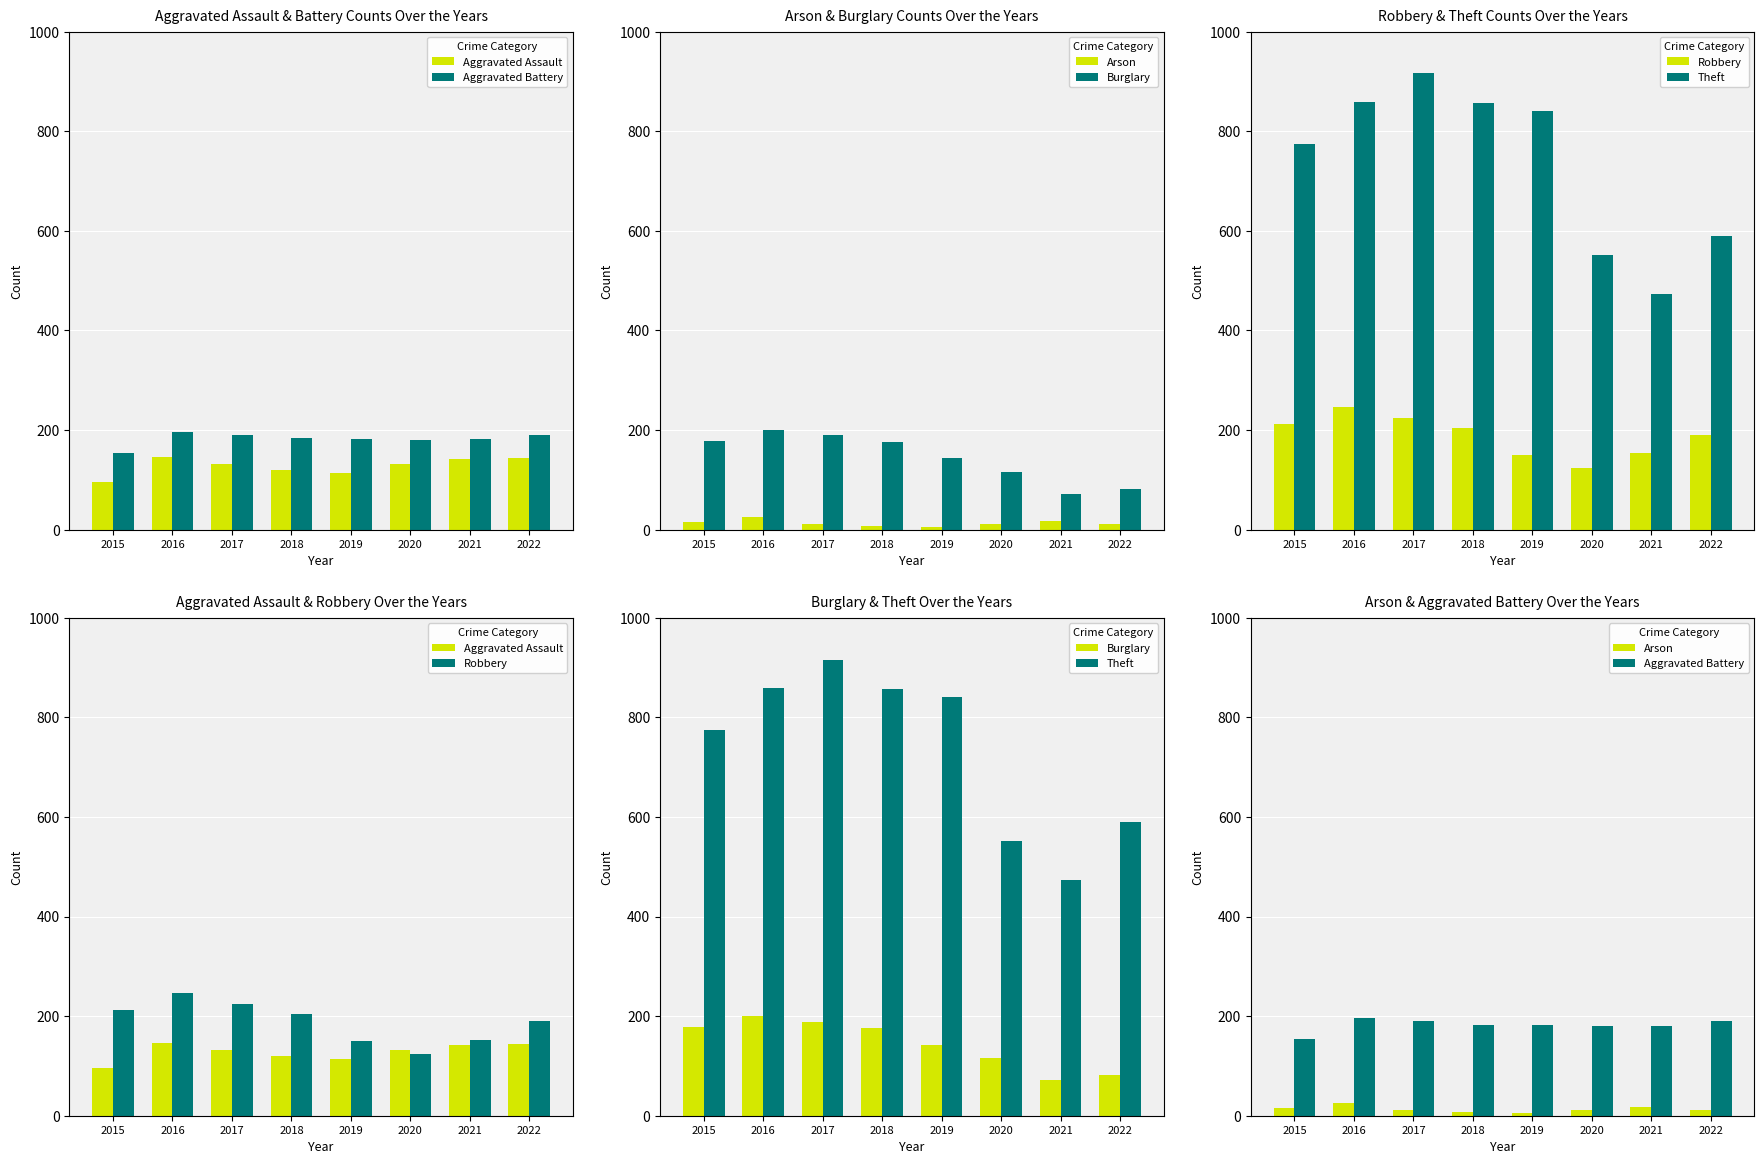

At which category does the chart reach its minimum across all series?

2019